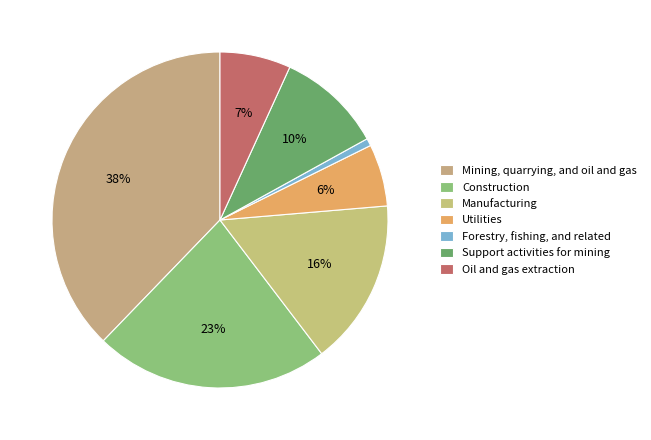

Is there any slice that represents more than half of the pie?

No